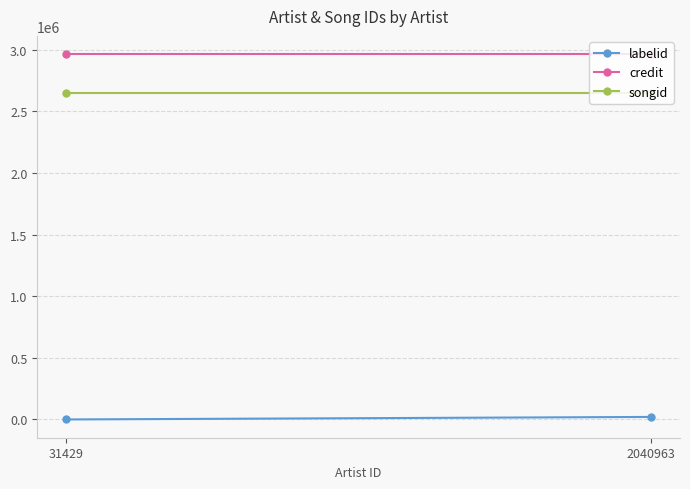

How many data points in labelid are less than 20705?

1